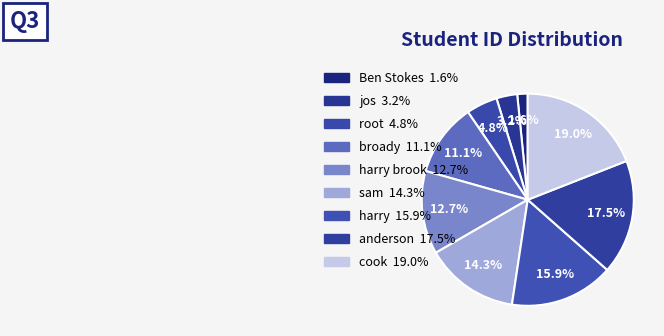

Count the number of slices in the pie.

9